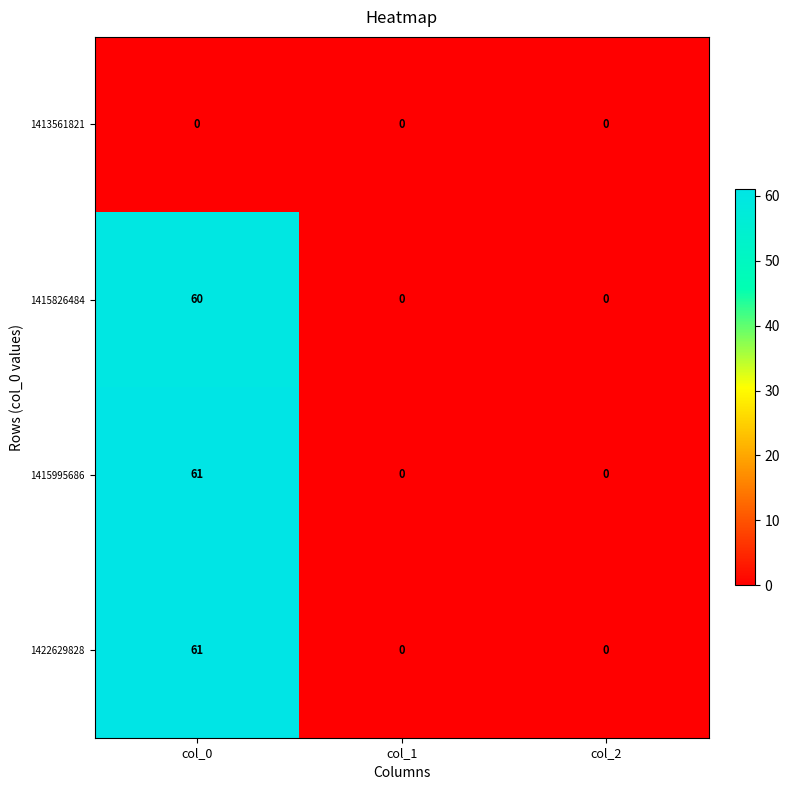

At which label does 1415995686 reach its peak?

col_0